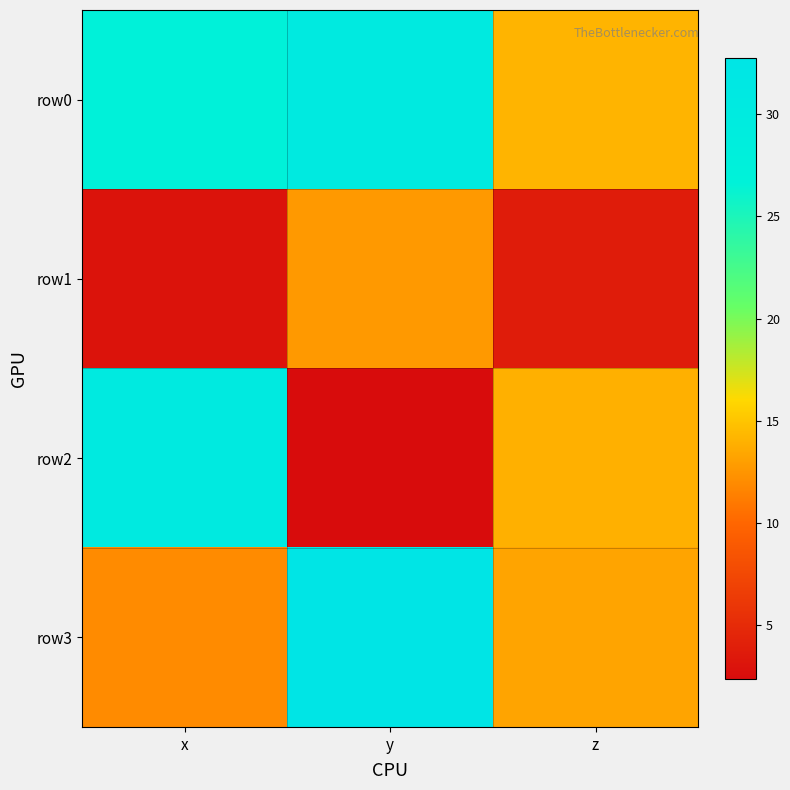

What is the difference between the highest and lowest values at z?

10.4